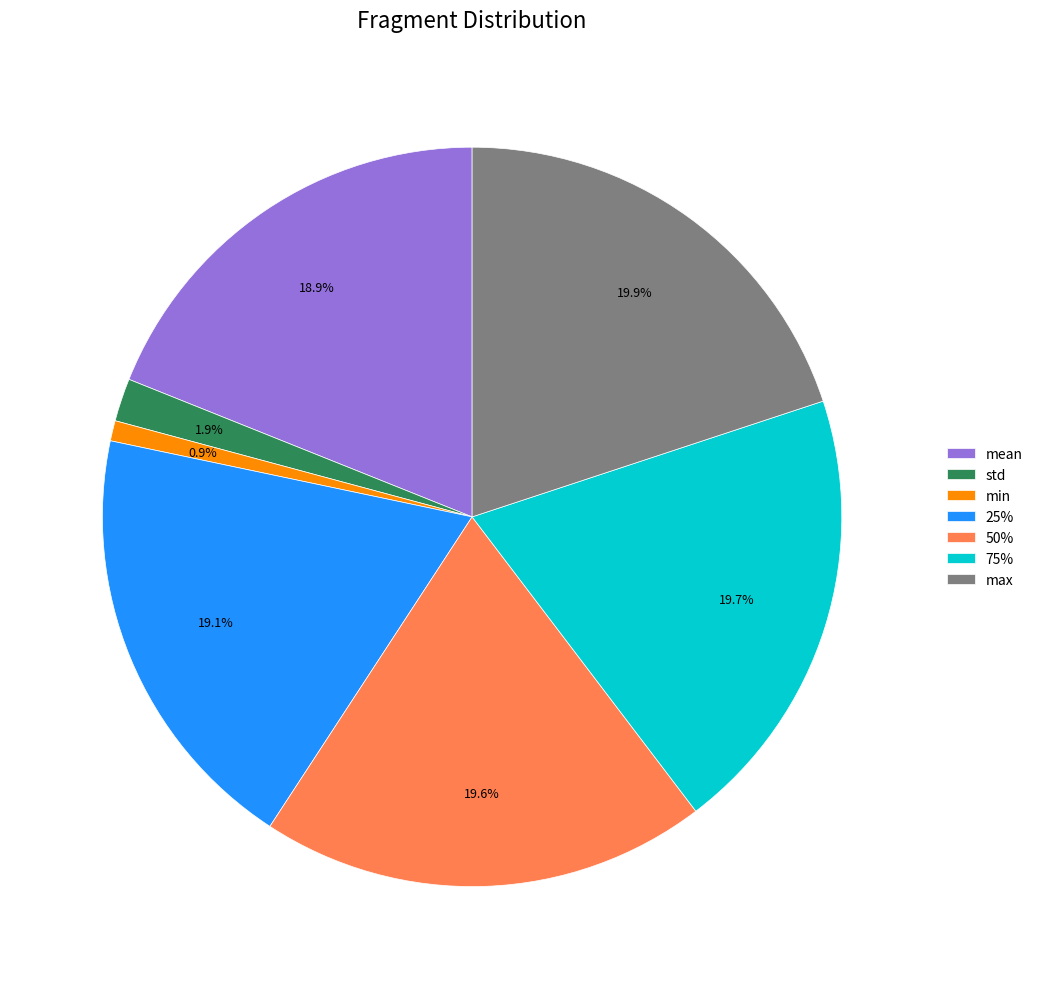

To the nearest percent, what is the difference between the min and std slice percentages?

1%